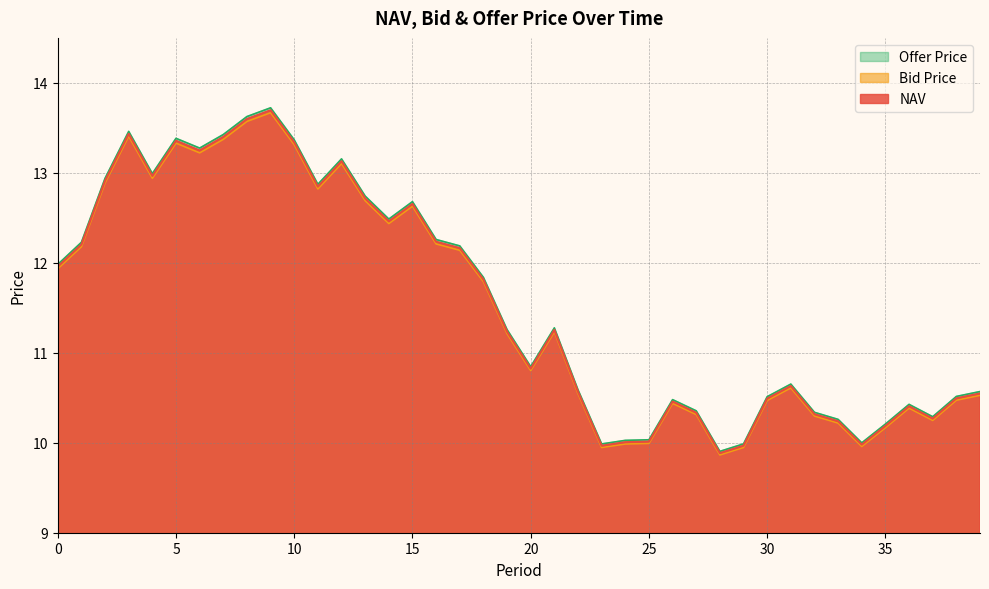

True or false: Offer Price and NAV intersect in this chart.

False